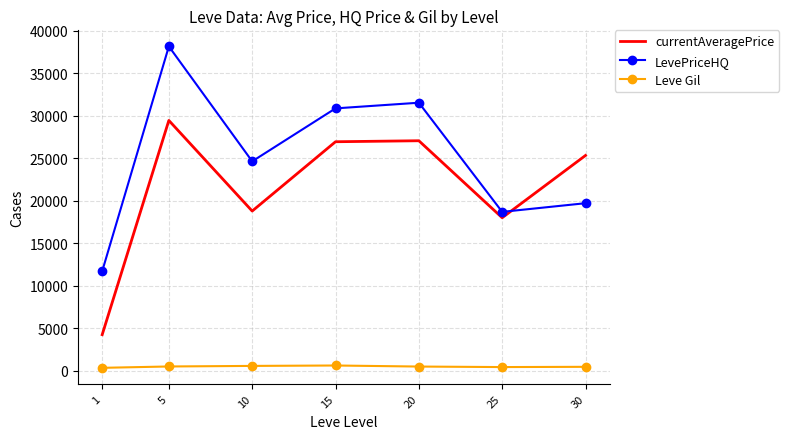

The value of LevePriceHQ at 10 is 24648.7. True or false?

True